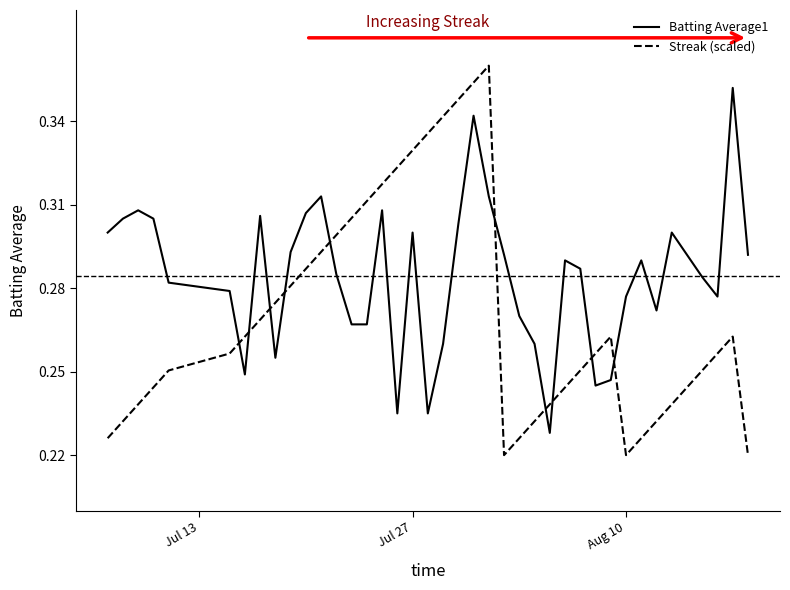

List the series in order of their peak value, lowest first.

Batting Average1, Streak (scaled)